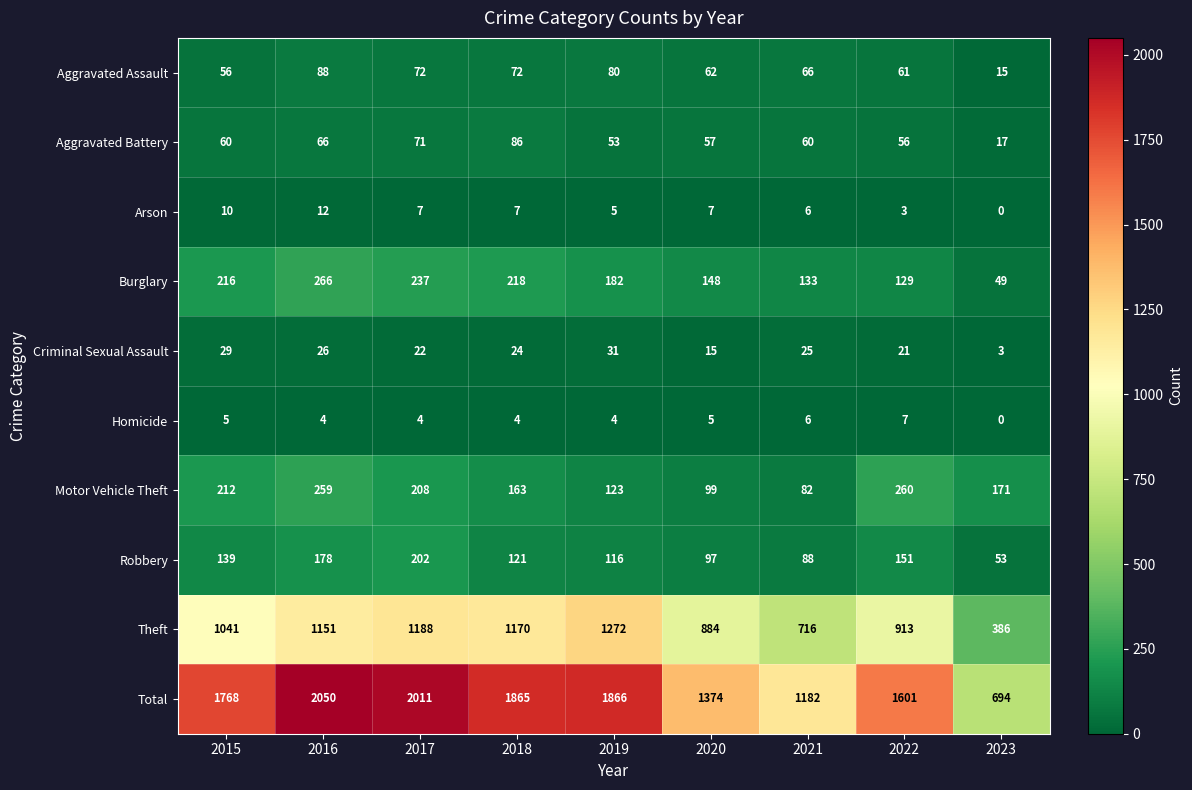

The value of Aggravated Battery at 2022 is 75. True or false?

False